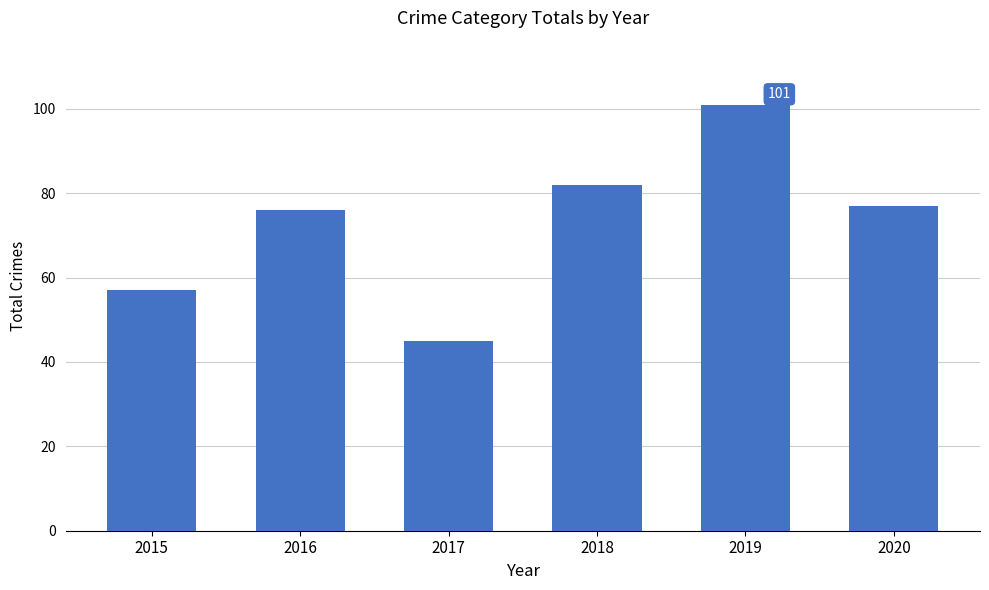

What is the ratio of the value at 2017 to the value at 2020?

0.6